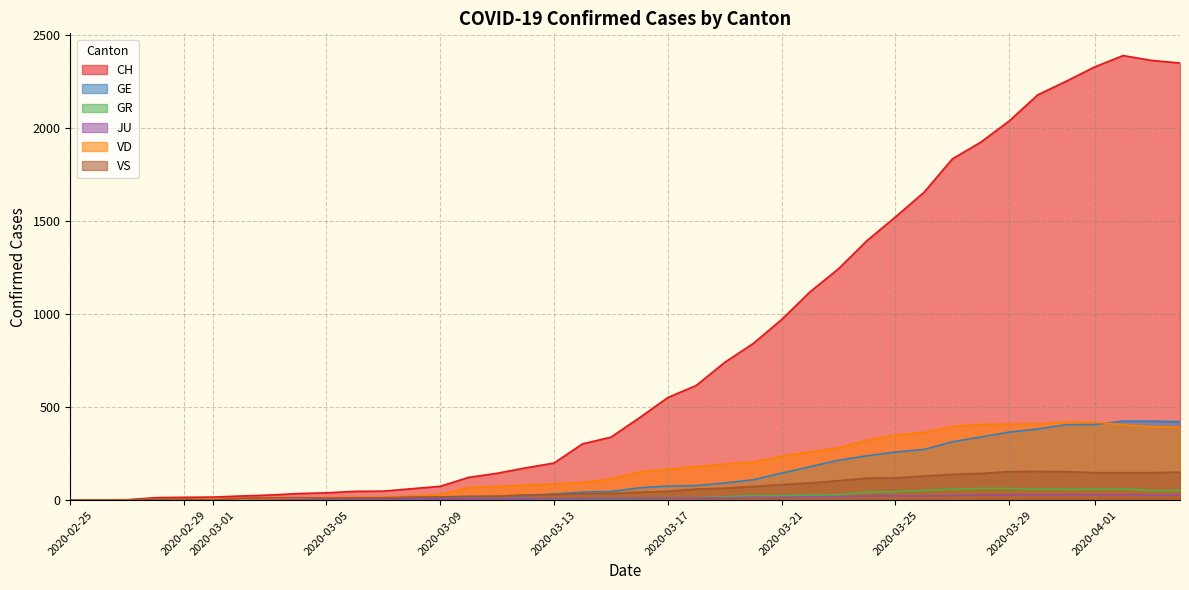

True or false: GR has more than 2 interior local peaks.

False